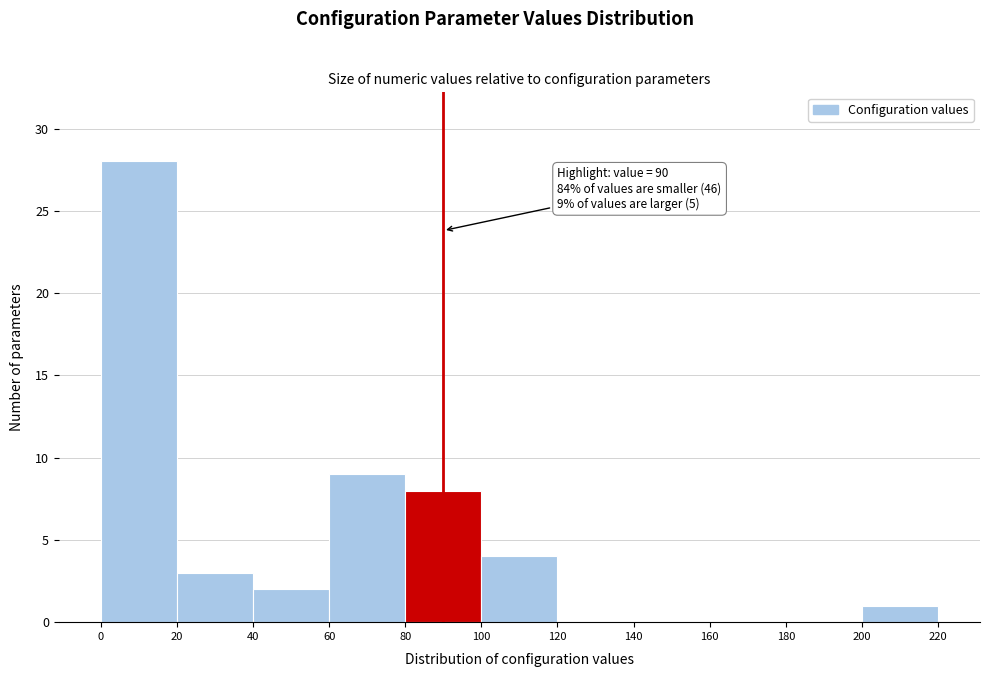

Which range on the x-axis has the tallest bar?

0 to 20